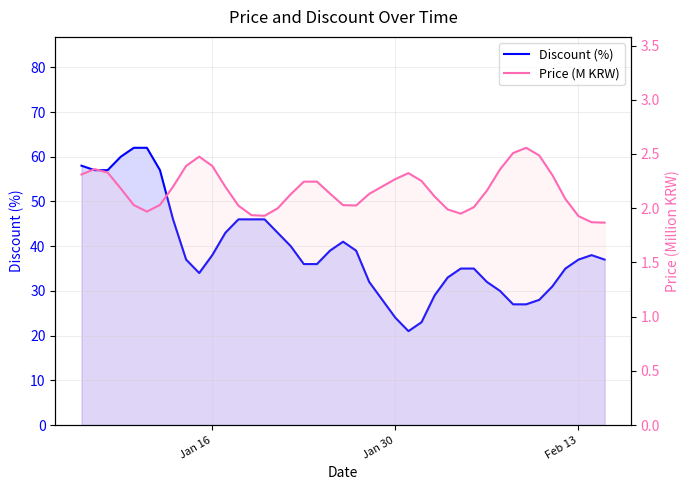

What is the value of the Price (M KRW) point at the 6th from the left?

2.0